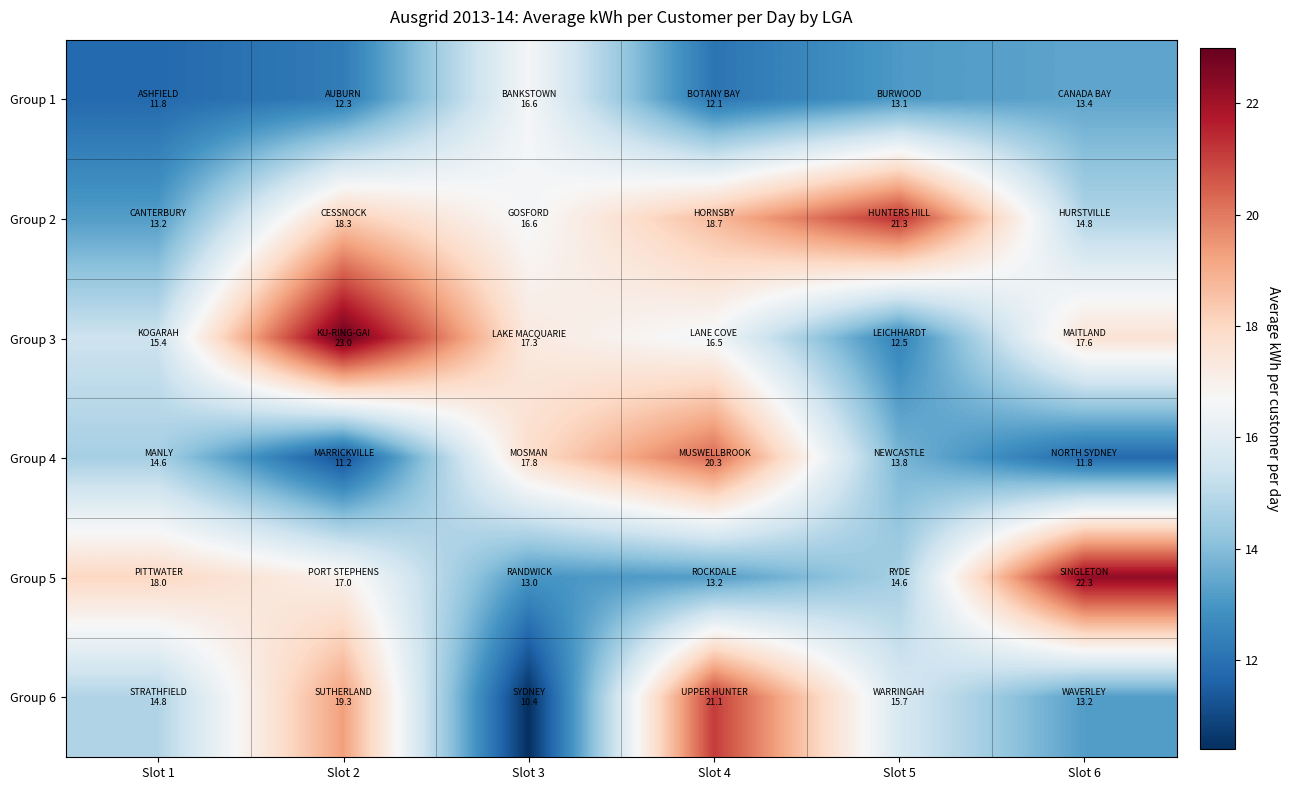

At which category is the sum across all series the highest?

Slot 4